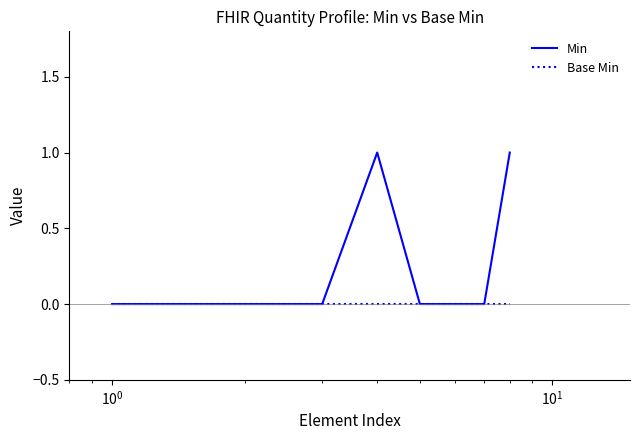

Which series has the widest spread of values?

Min